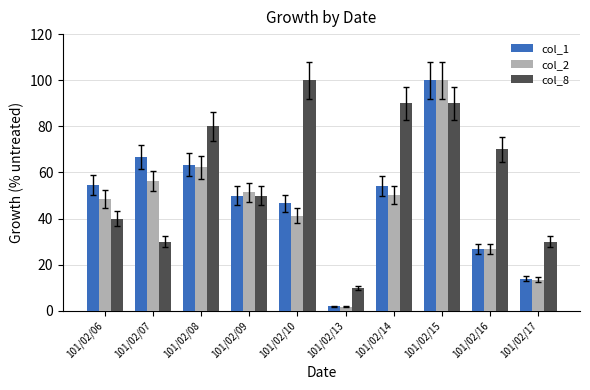

Where is col_8 nearest to the value 55?

101/02/09